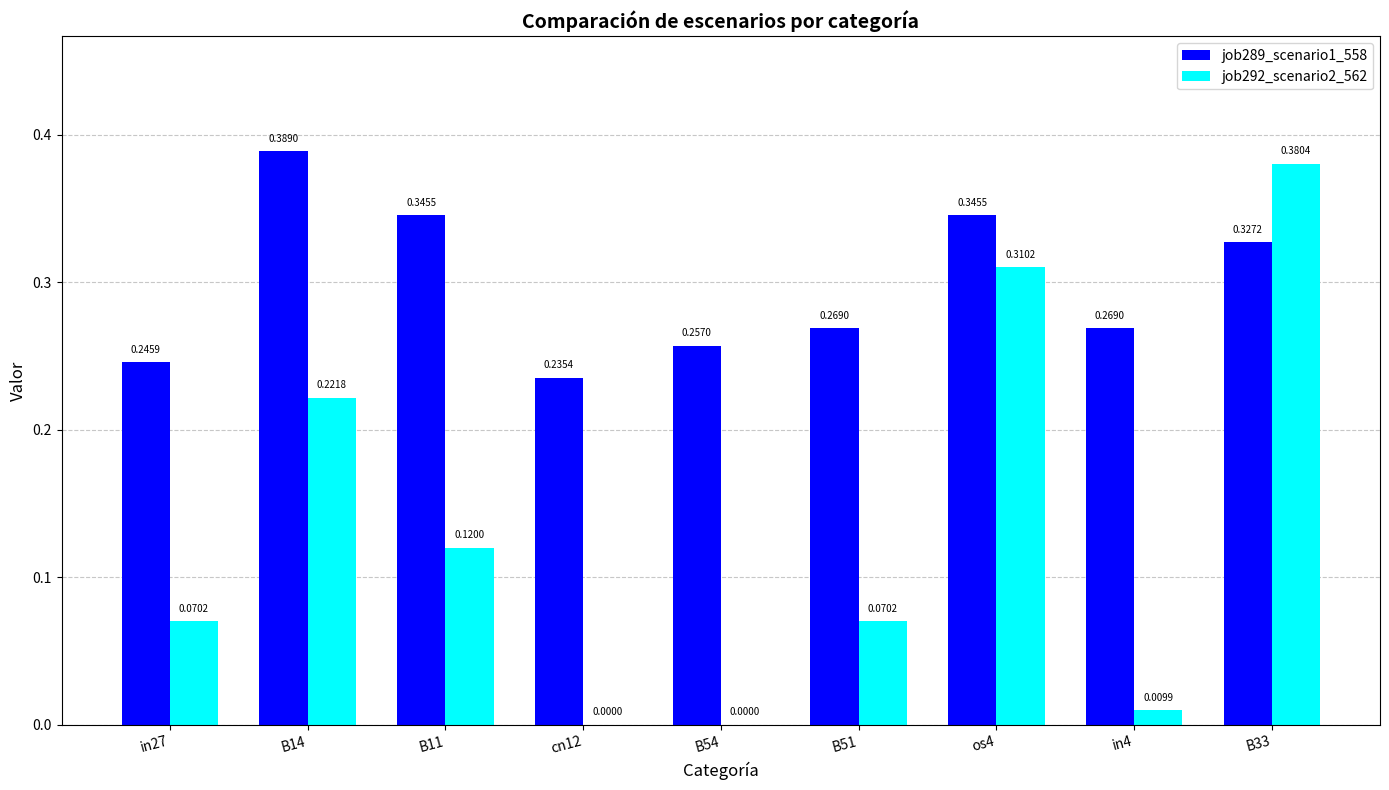

Which series has the largest total across all categories?

job289_scenario1_558